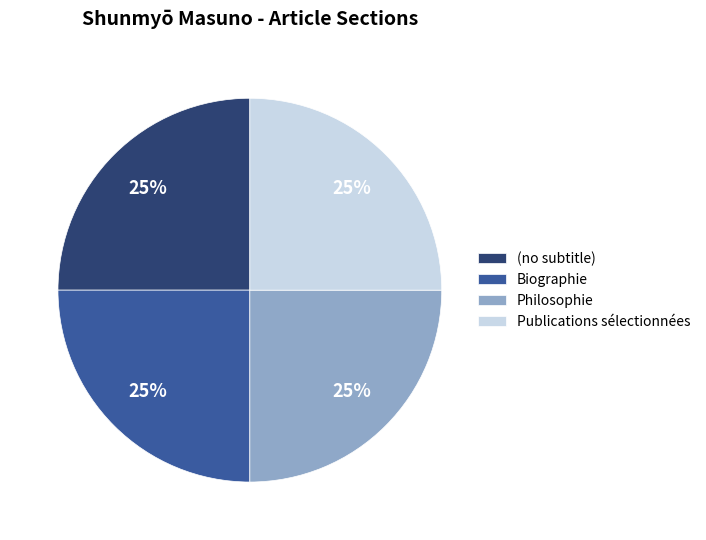

What percentage is the Publications sélectionnées slice, to the nearest percent?

25%